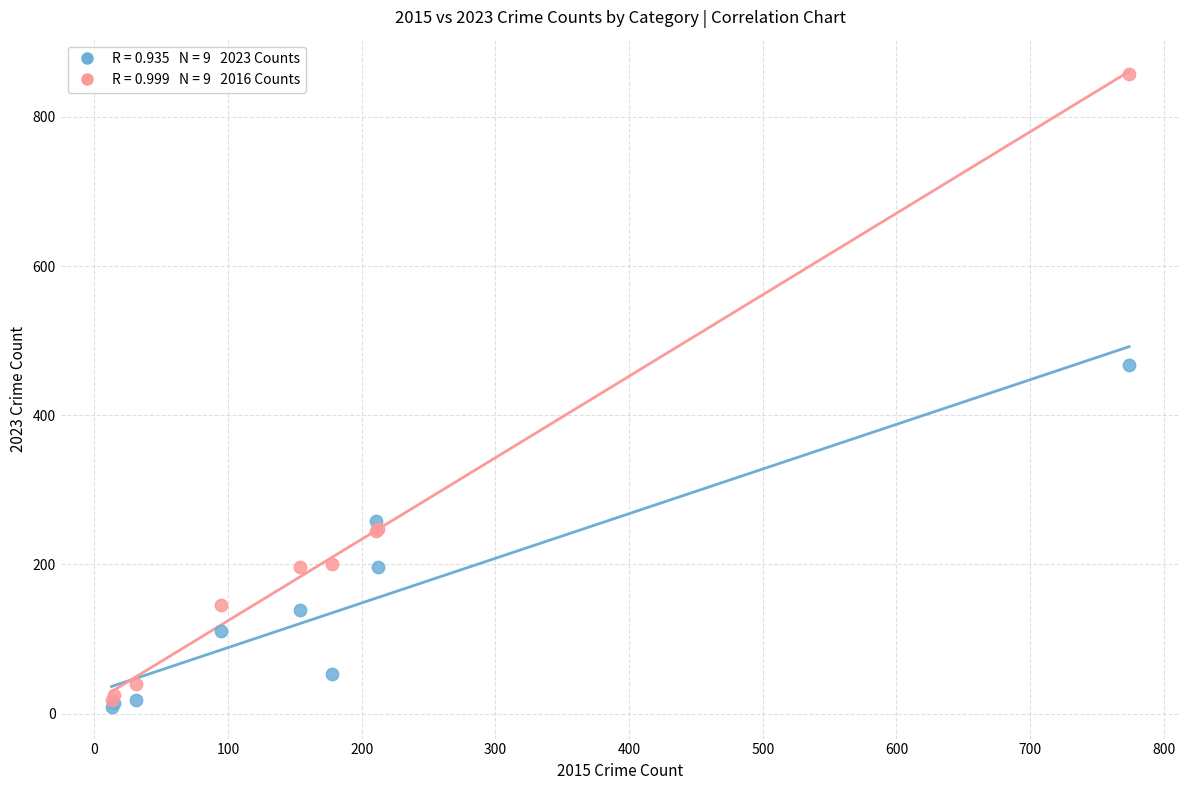

Across all series, what Y value is closest to 433?

467